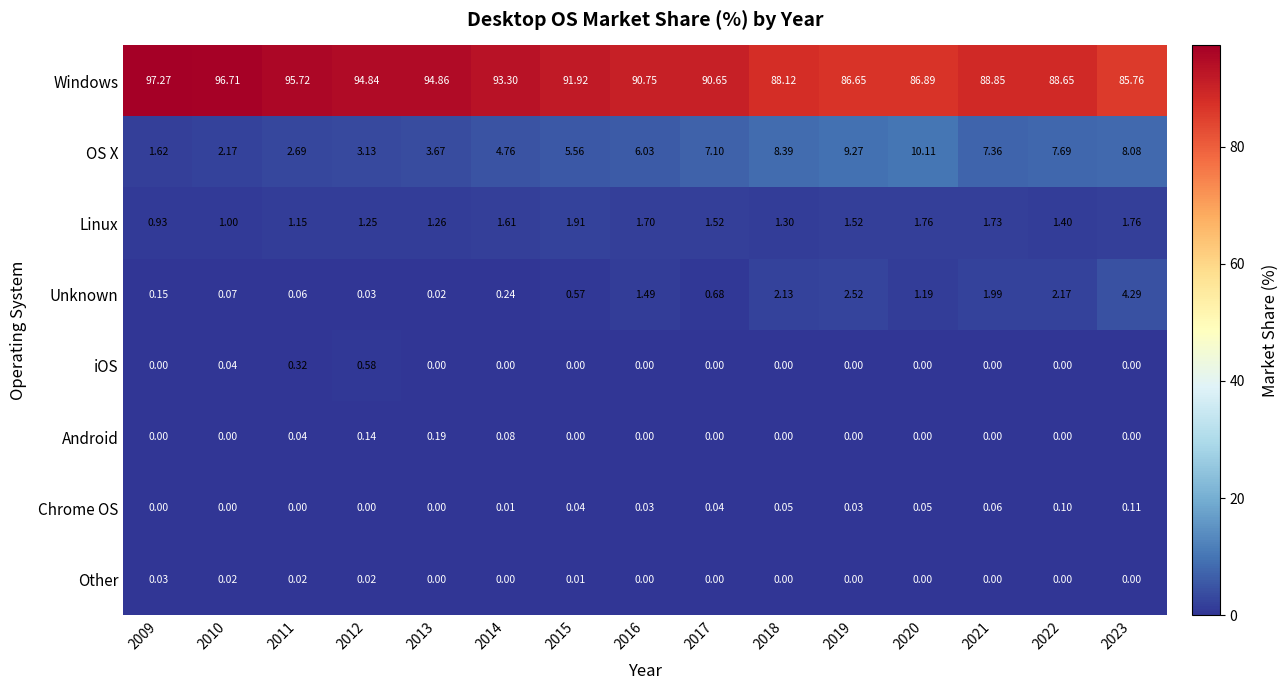

How many distinct data groups are displayed?

8